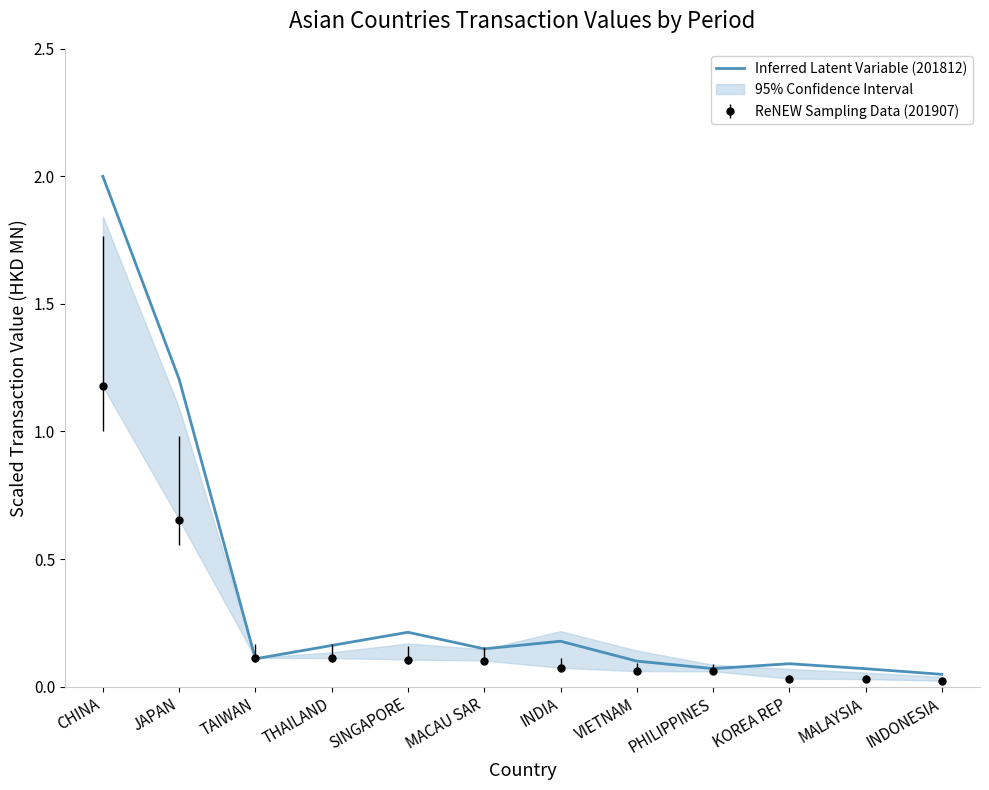

What is the approximate value at SINGAPORE?

0.2